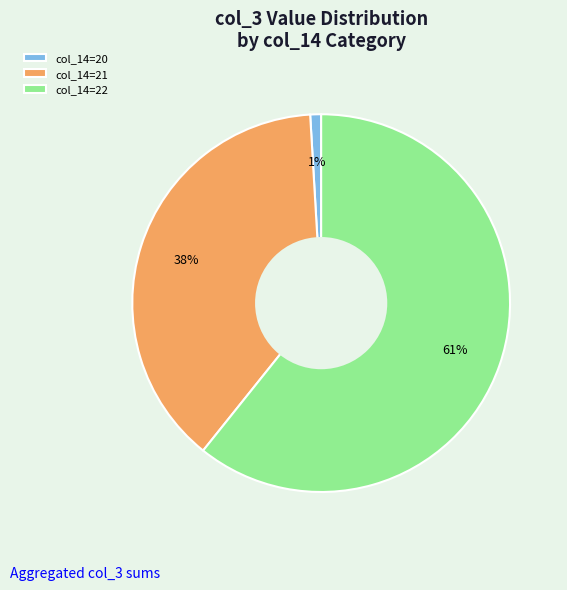

Combined, do col_14=22 and col_14=20 account for over 50%?

Yes